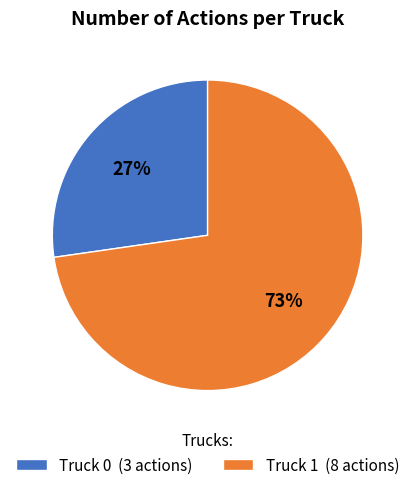

The Truck 0 slice represents 34% of the pie. True or false?

False